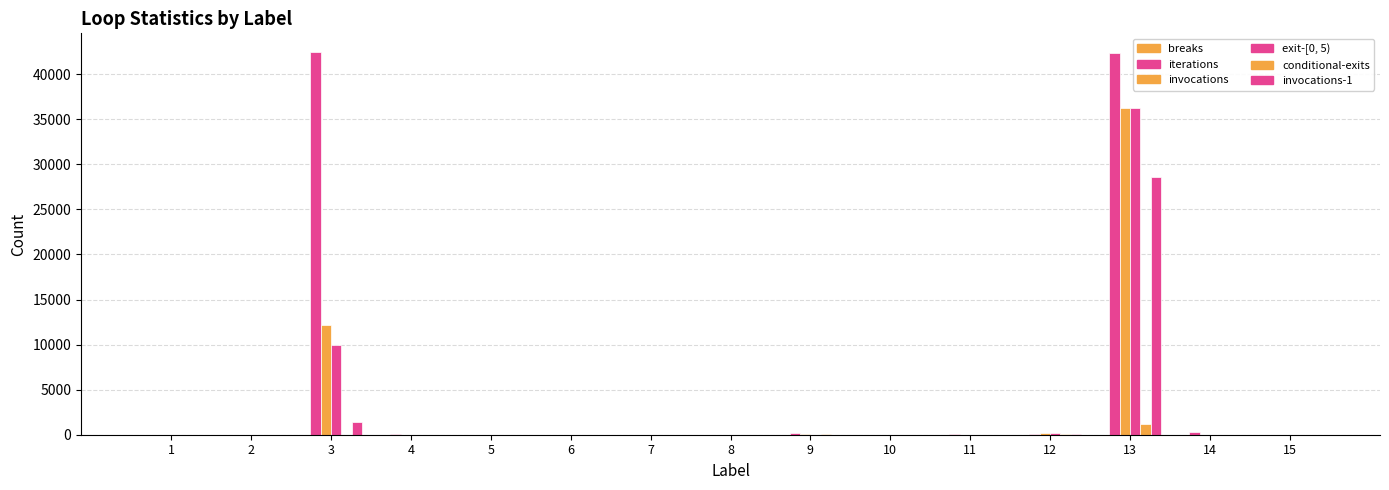

Are the bars horizontal?

No